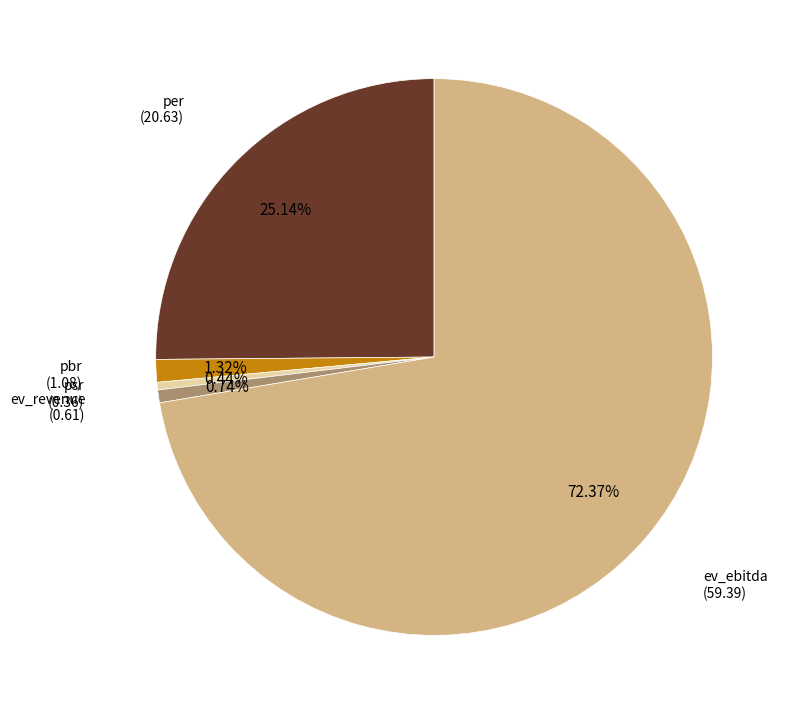

Count the number of slices in the pie.

5